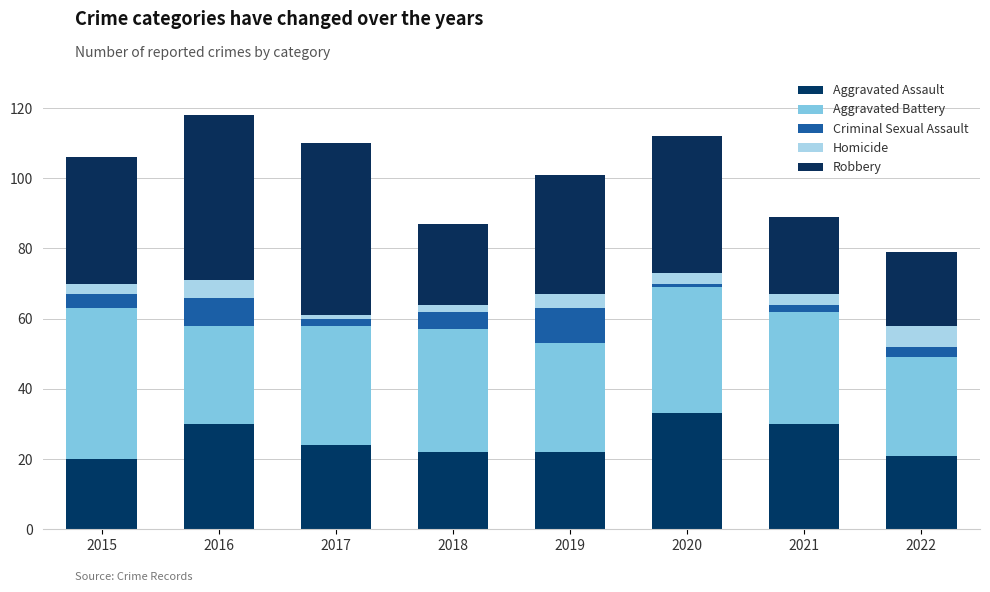

At which category is the sum across all series the highest?

2016